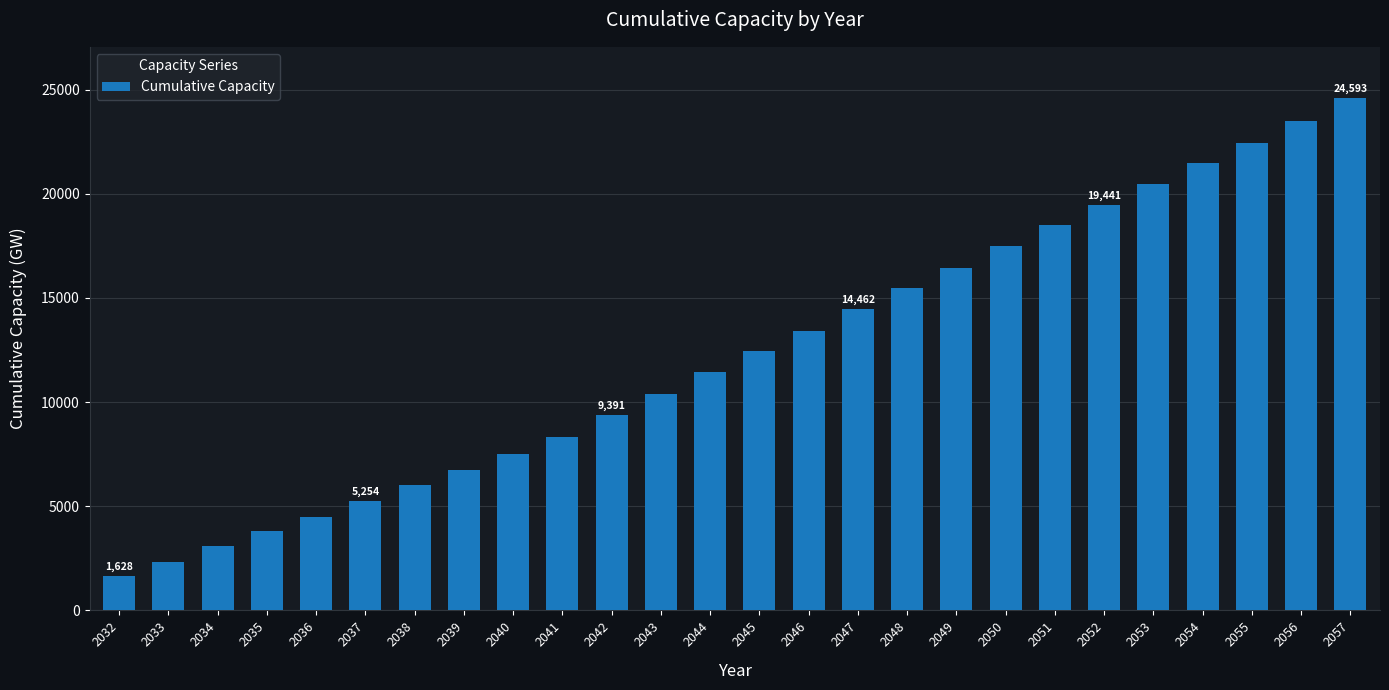

Reading right to left, what are all the values shown in this chart?

2057=24592.9	2056=23500.8	2055=22443.8	2054=21482.7	2053=20491.1	2052=19441.1	2051=18480.1	2050=17488.4	2049=16436.1	2048=15465.3	2047=14461.8	2046=13407.7	2045=12444.0	2044=11432.2	2043=10368.6	2042=9390.7	2041=8341.2	2040=7487.2	2039=6751.3	2038=6015.3	2037=5253.7	2036=4488.5	2035=3812.4	2034=3077.3	2033=2334.6	2032=1627.8